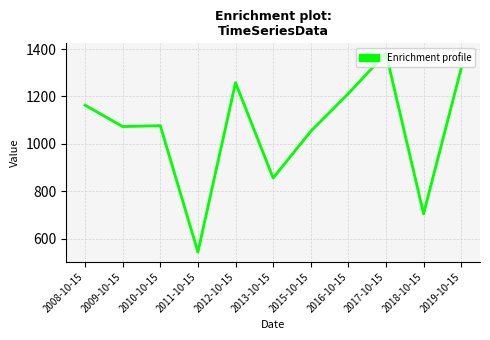

What is the difference between the values at 2010-10-15 and 2017-10-15?

305.1